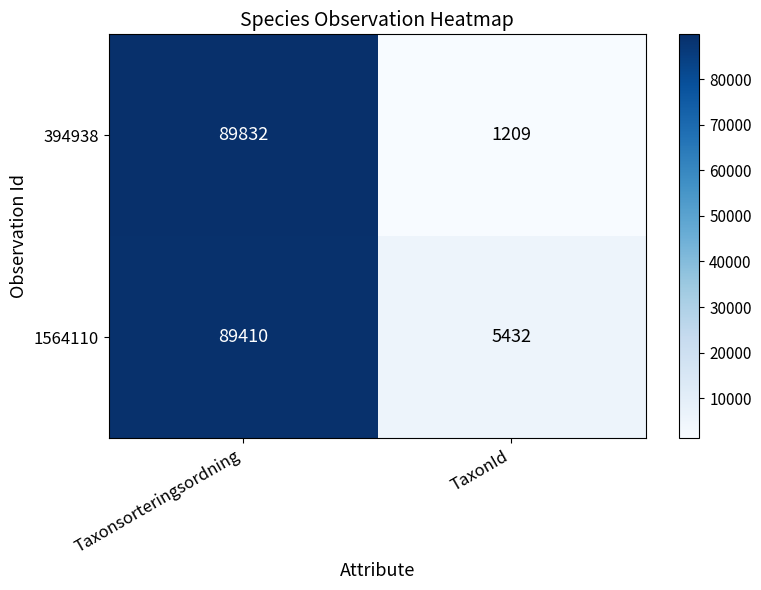

Which series has the largest range (max minus min)?

394938